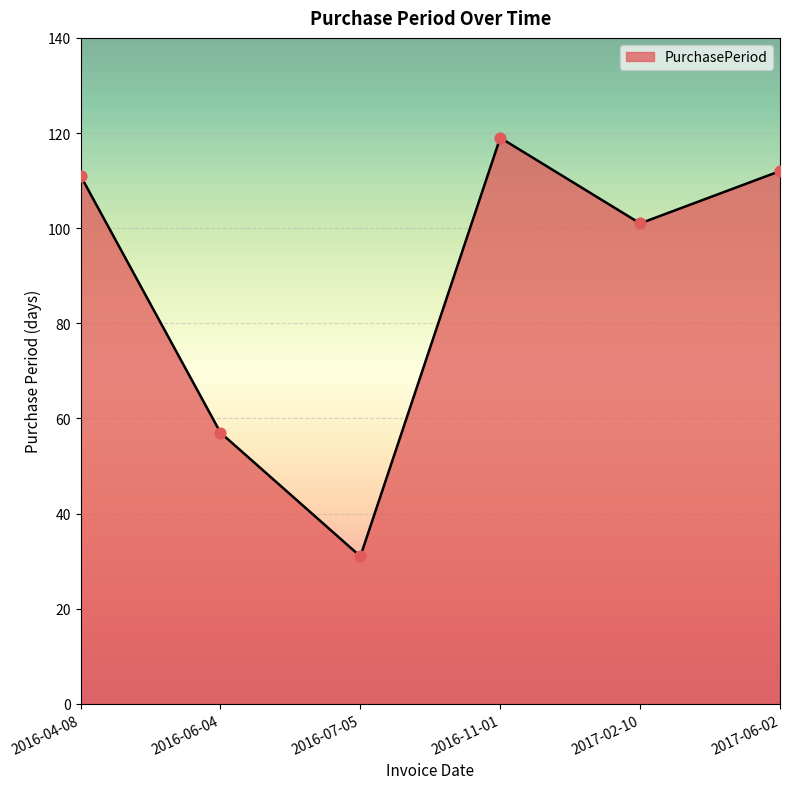

Which has a higher value, 2016-07-05 or 2017-02-10?

2017-02-10